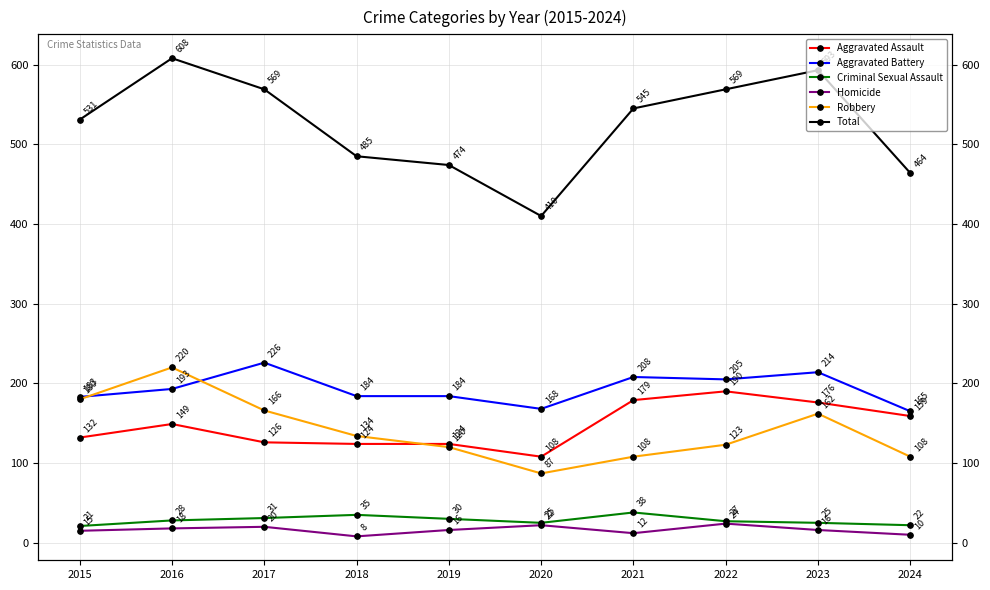

At which label does Robbery first exceed 134?

2015